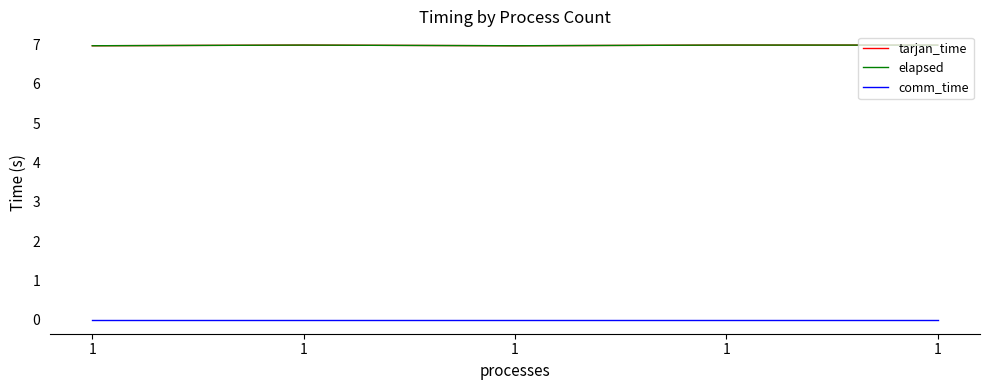

Is this an area chart (filled region under the line)?

No